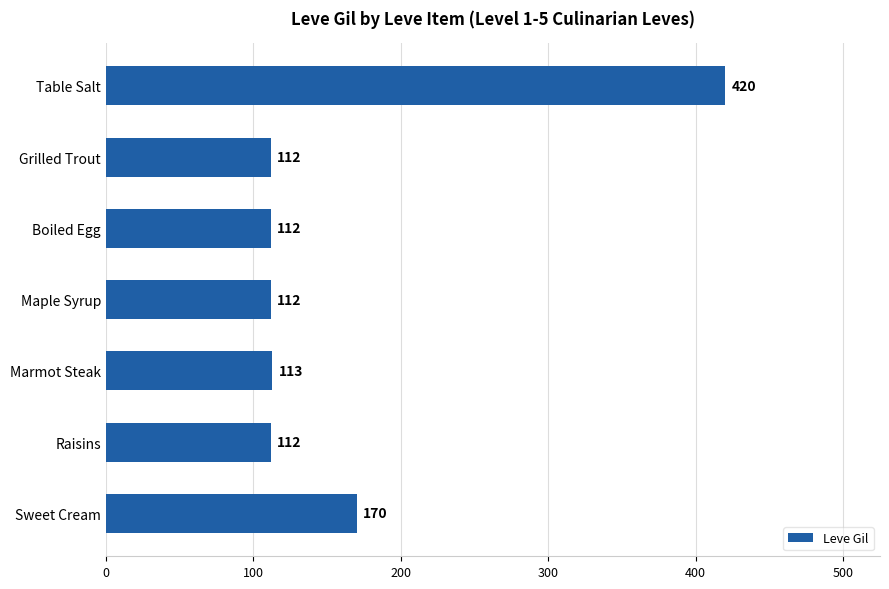

Approximately how many times larger is the value at Grilled Trout compared to Raisins?

1.0